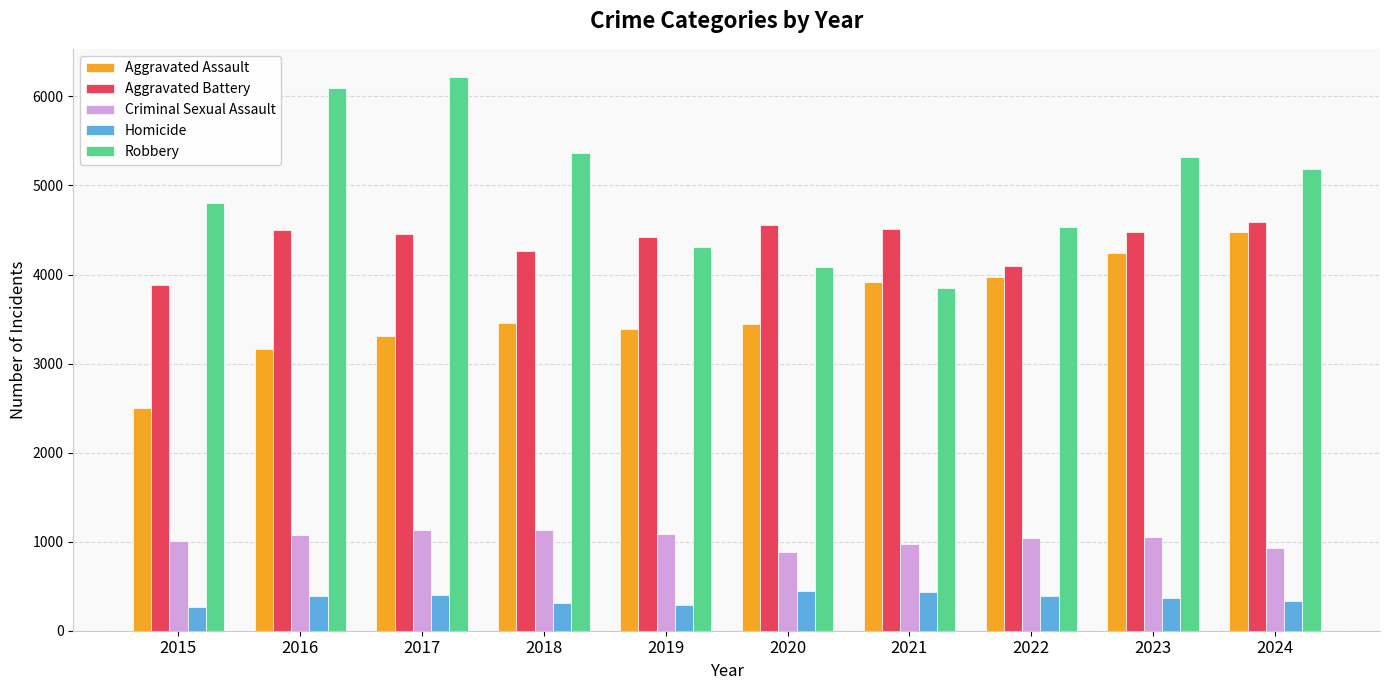

What are all the series names shown in the legend?

Aggravated Assault, Aggravated Battery, Criminal Sexual Assault, Homicide, Robbery